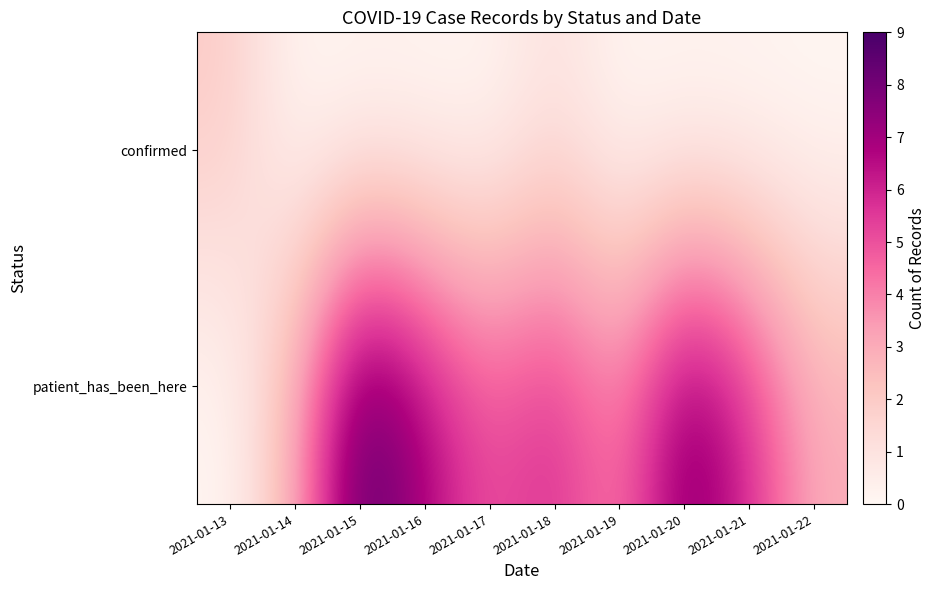

Which series has the widest spread of values?

patient_has_been_here